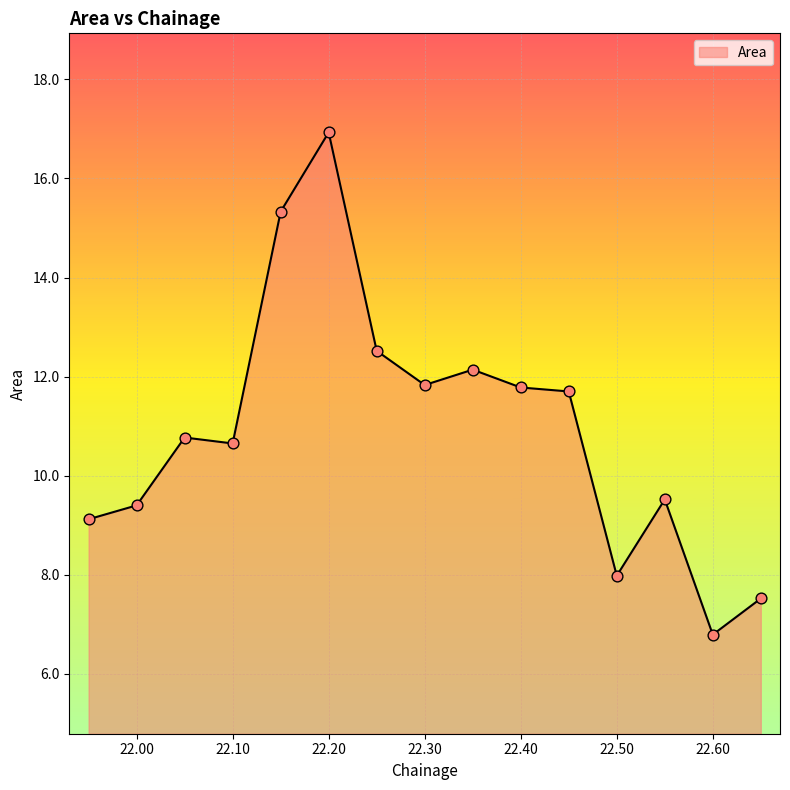

What is the smallest value displayed?

6.8